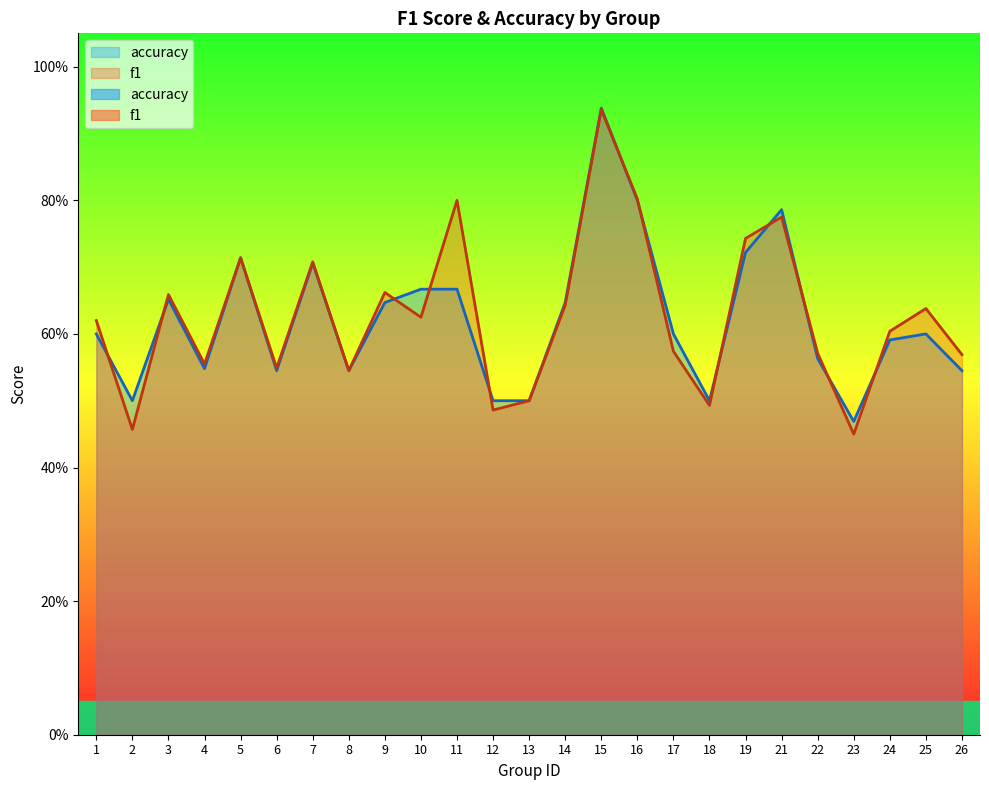

What are all the series names shown in the legend?

f1, accuracy